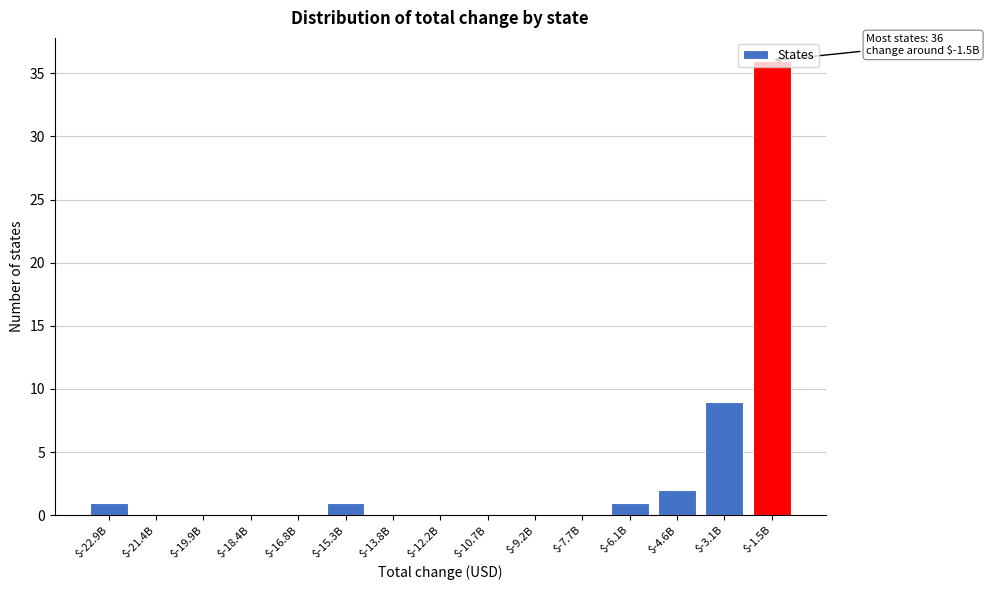

What is the sum of all values?

50